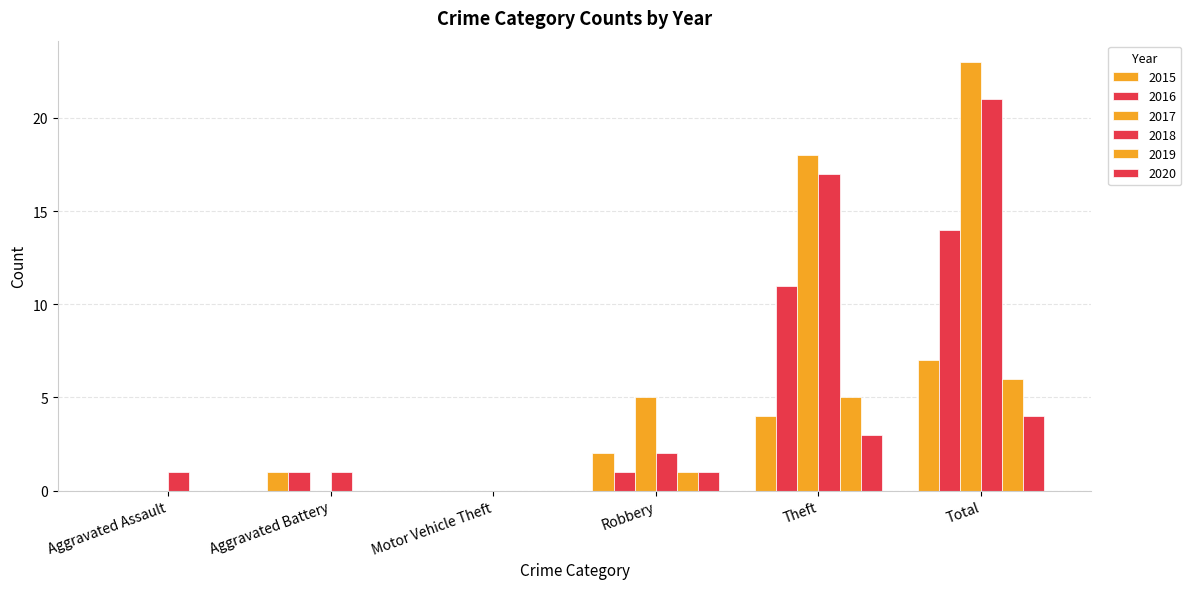

Reading left to right, what are all the values shown in this chart?

2015: Aggravated Assault=0	Aggravated Battery=1	Motor Vehicle Theft=0	Robbery=2	Theft=4	Total=7
2016: Aggravated Assault=0	Aggravated Battery=1	Motor Vehicle Theft=0	Robbery=1	Theft=11	Total=14
2017: Aggravated Assault=0	Aggravated Battery=0	Motor Vehicle Theft=0	Robbery=5	Theft=18	Total=23
2018: Aggravated Assault=1	Aggravated Battery=1	Motor Vehicle Theft=0	Robbery=2	Theft=17	Total=21
2019: Aggravated Assault=0	Aggravated Battery=0	Motor Vehicle Theft=0	Robbery=1	Theft=5	Total=6
2020: Aggravated Assault=0	Aggravated Battery=0	Motor Vehicle Theft=0	Robbery=1	Theft=3	Total=4